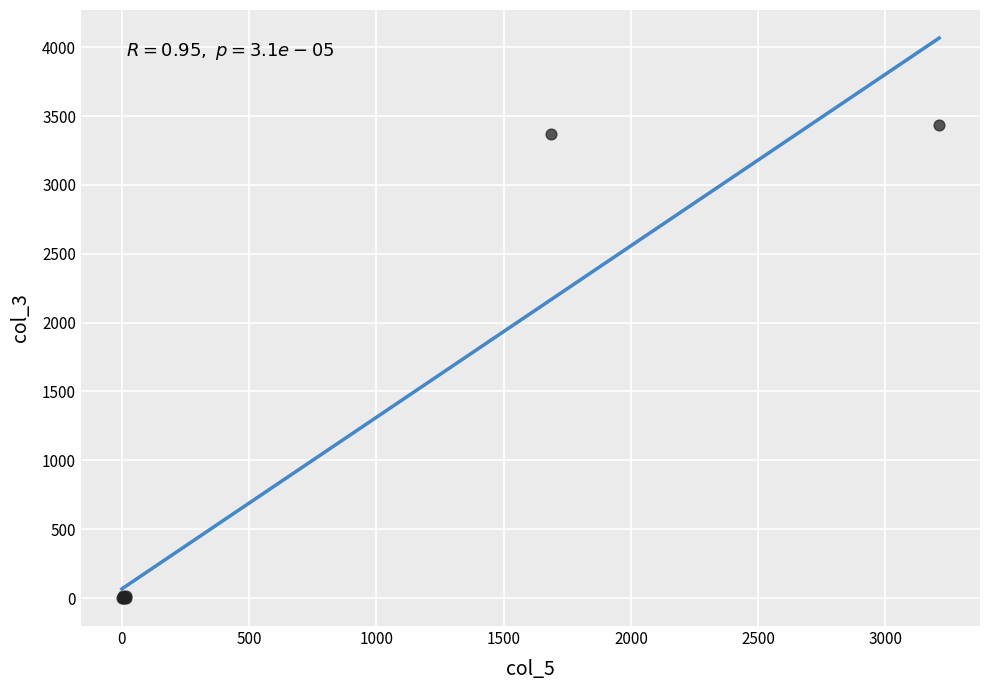

What Y value in the scatter plot is closest to 1718?

3369